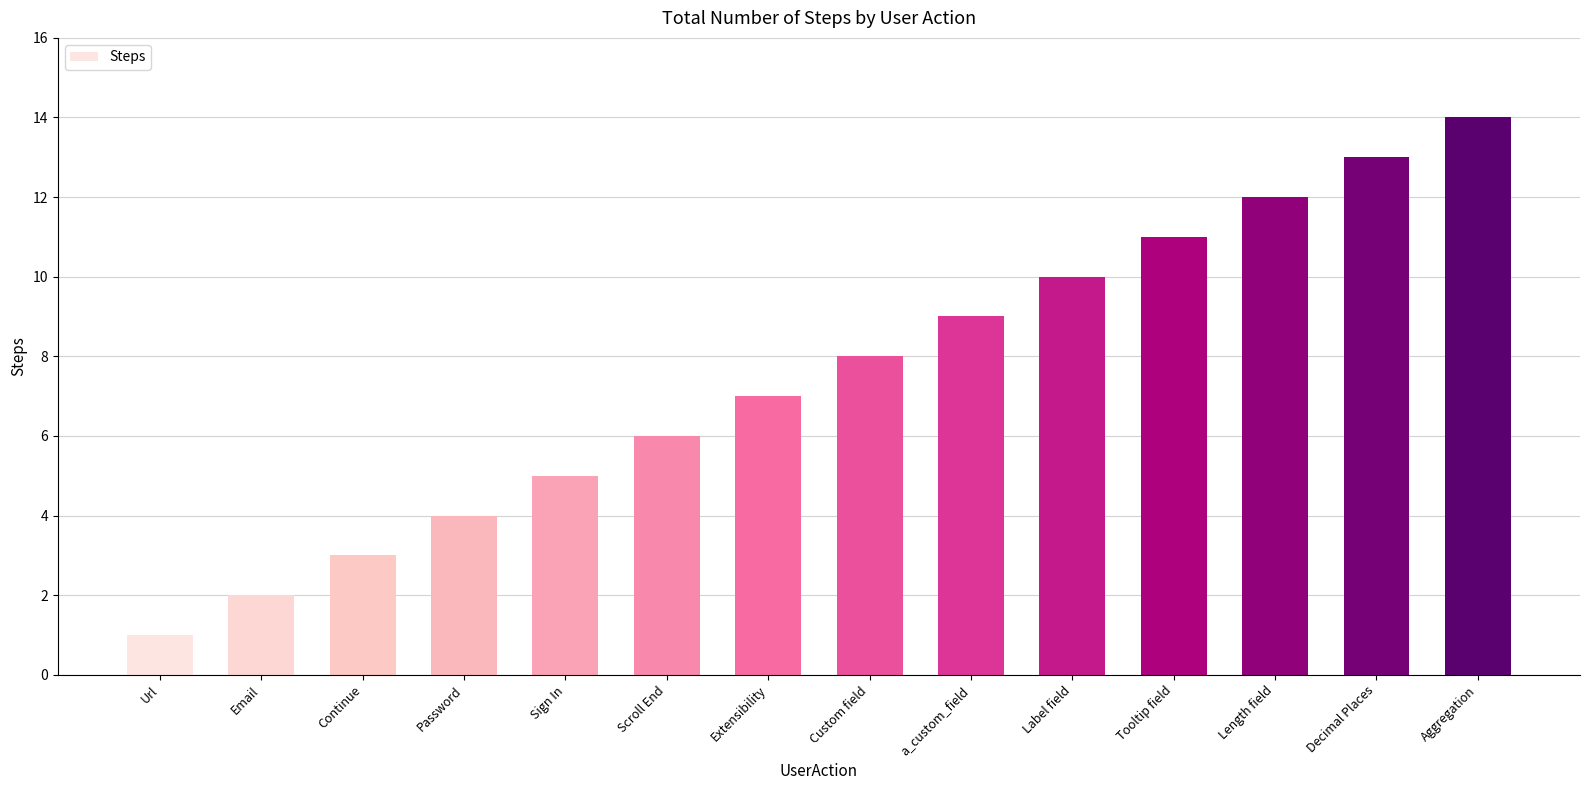

The chart shows a value of 6 at Password. True or false?

False